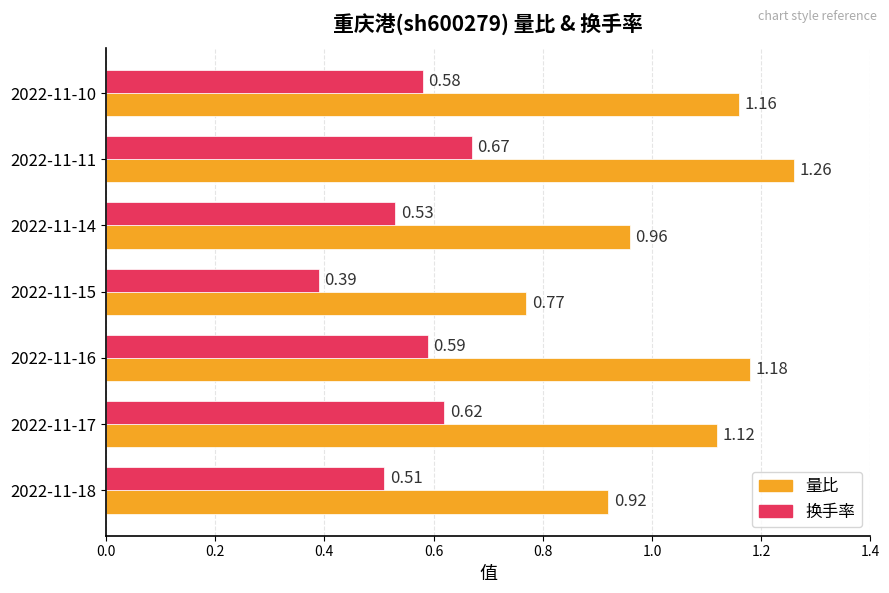

Which label corresponds to the largest value in the chart?

2022-11-11